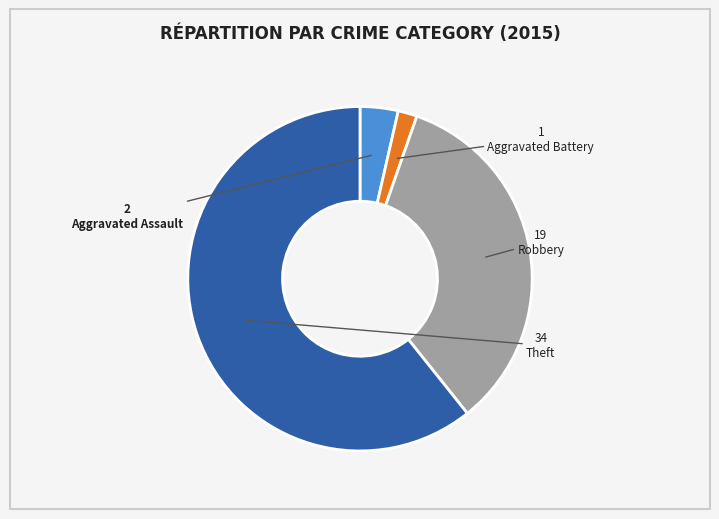

Combined, do Aggravated Battery and Theft account for over 50%?

Yes